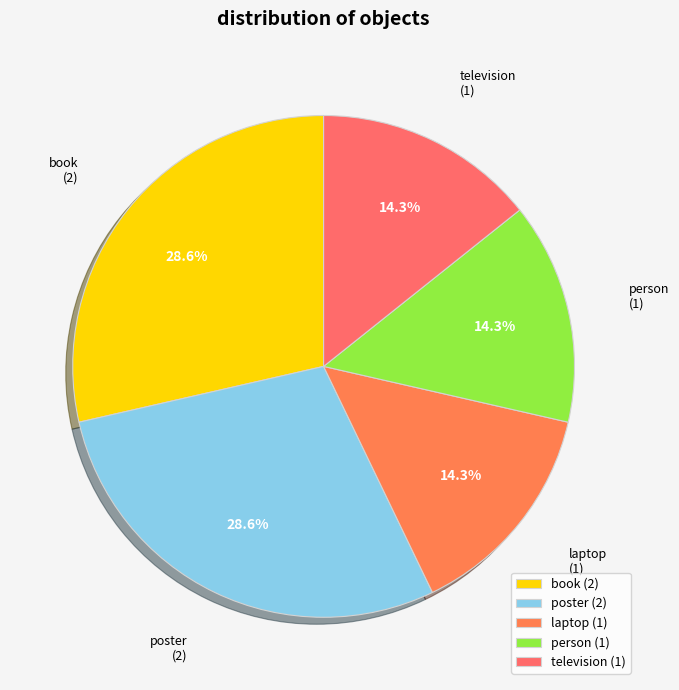

Count the number of slices in the pie.

5